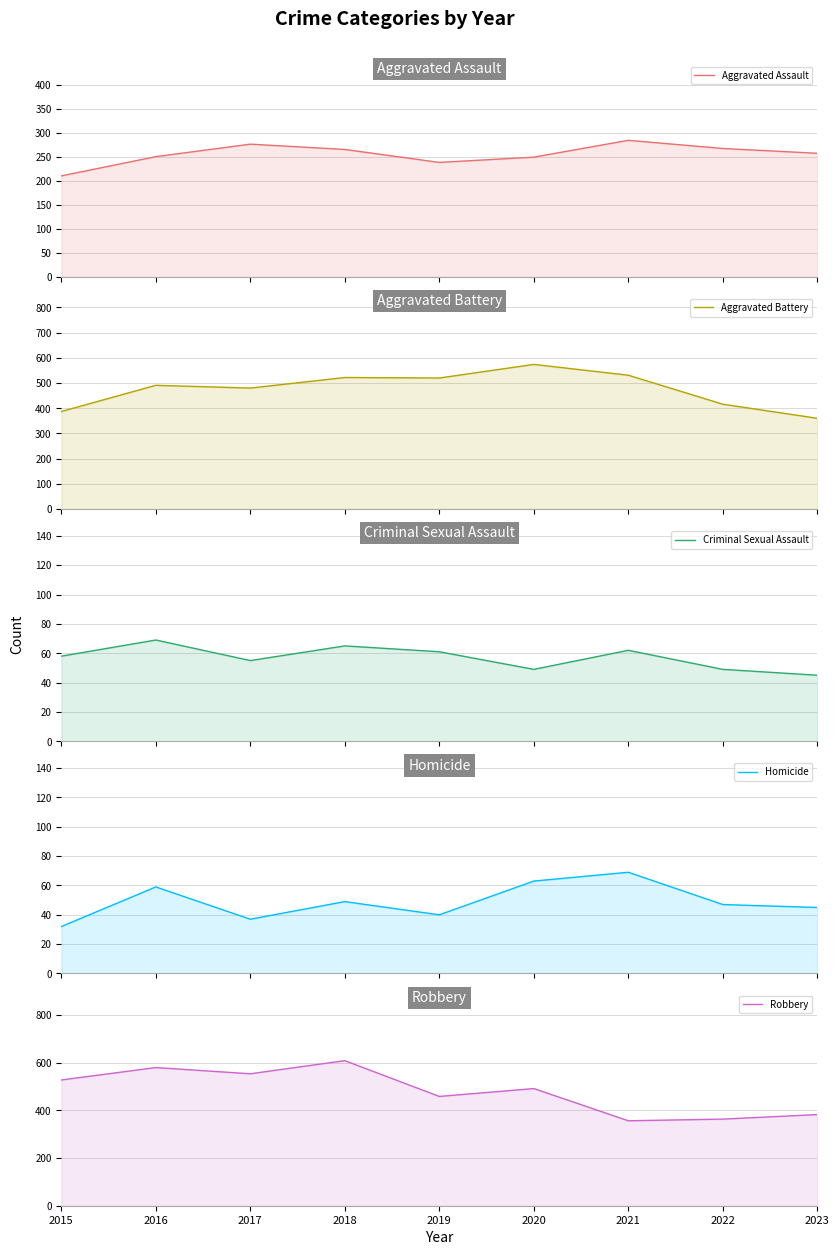

Reading right to left, what are all the values shown in this chart?

Aggravated Assault: 2023=257	2022=267	2021=284	2020=249	2019=238	2018=265	2017=276	2016=250	2015=210
Aggravated Battery: 2023=360	2022=416	2021=531	2020=574	2019=520	2018=522	2017=480	2016=491	2015=387
Criminal Sexual Assault: 2023=45	2022=49	2021=62	2020=49	2019=61	2018=65	2017=55	2016=69	2015=58
Homicide: 2023=45	2022=47	2021=69	2020=63	2019=40	2018=49	2017=37	2016=59	2015=32
Robbery: 2023=382	2022=363	2021=356	2020=491	2019=458	2018=608	2017=553	2016=579	2015=527